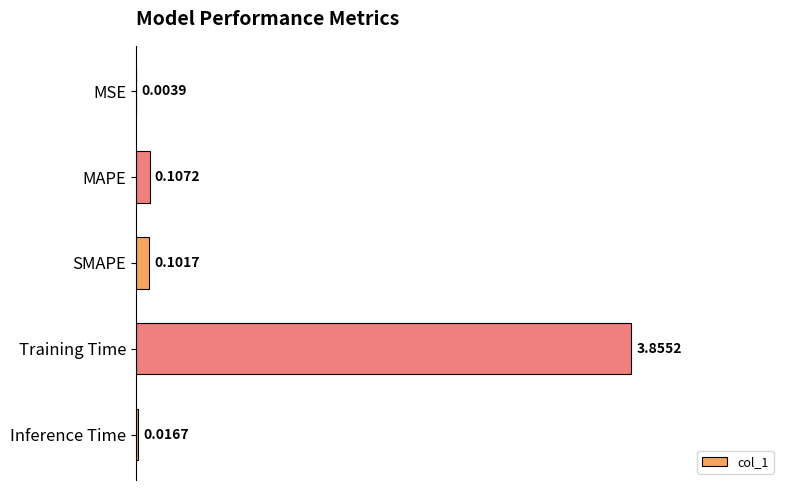

What is the change in value from Training Time to Inference Time?

-3.8